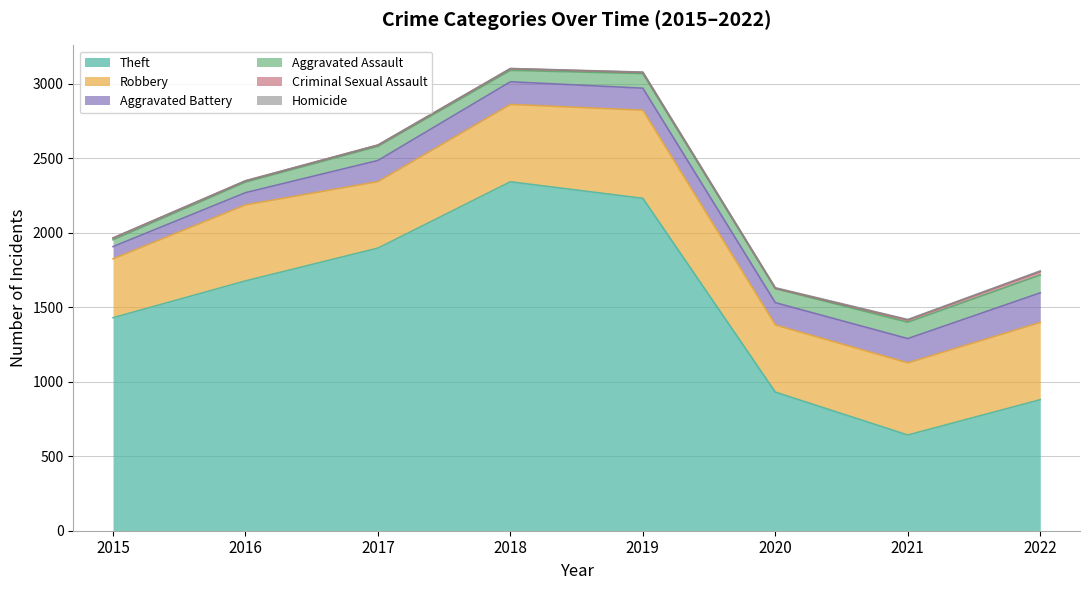

True or false: Homicide and Aggravated Battery intersect in this chart.

False